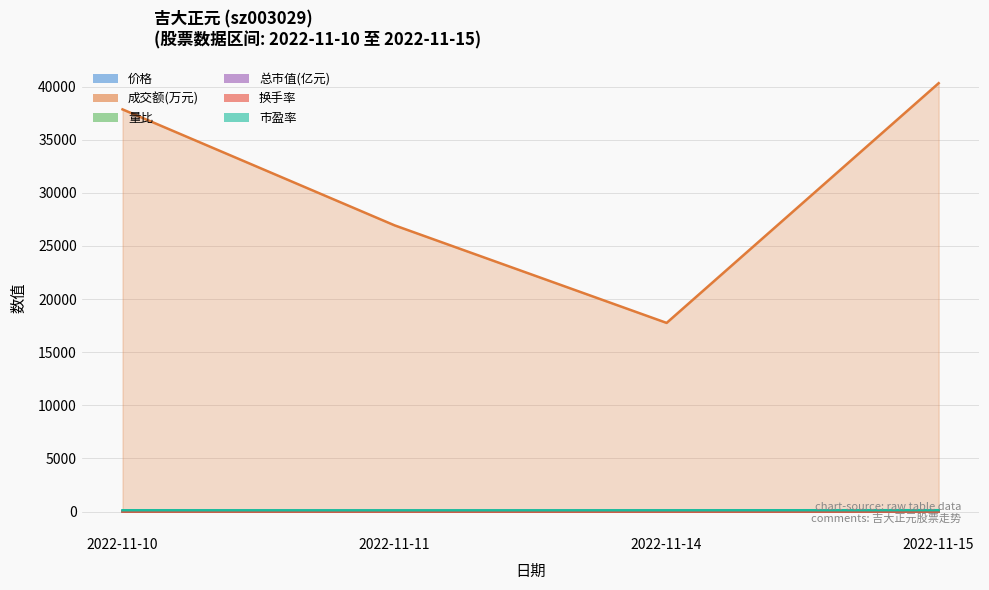

In 量比, how many points are lower than both neighbors (excluding endpoints)?

1